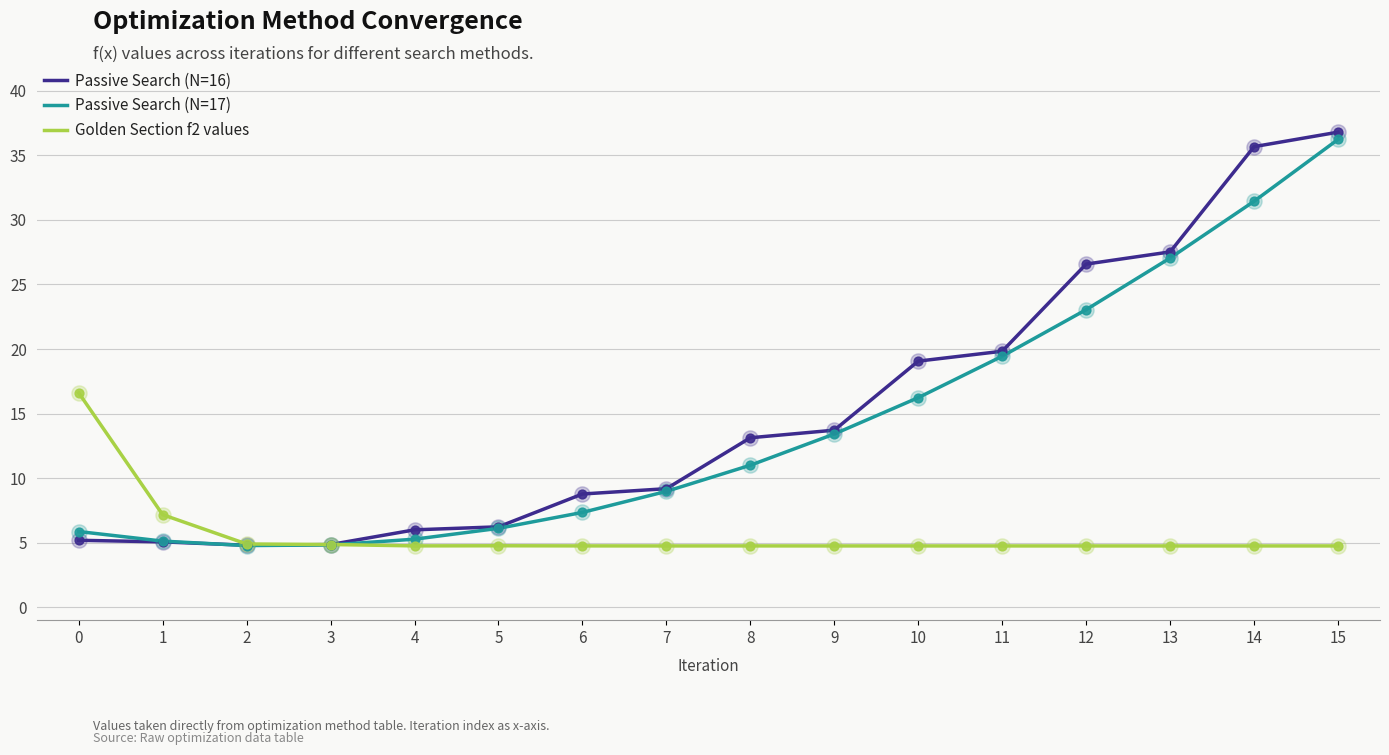

Which series has the largest total across all categories?

Passive Search (N=16)